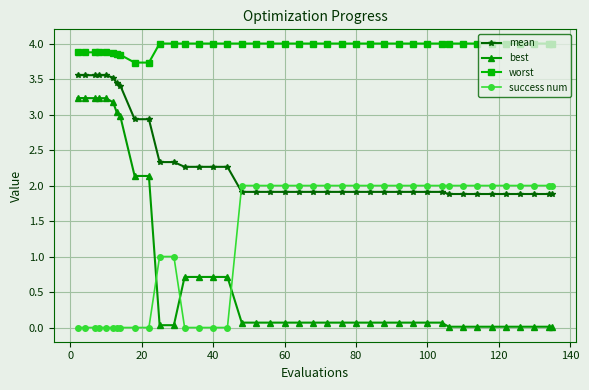

What is the sum of all mean values?

93.3